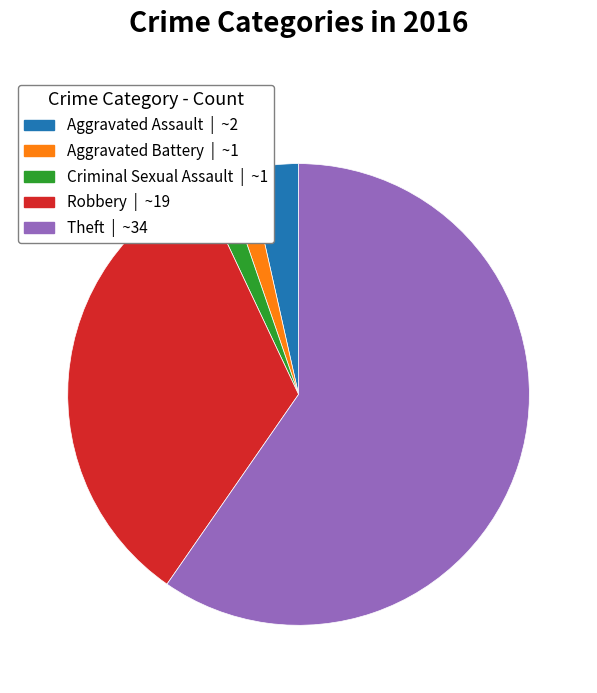

Does Robbery represent more than half of the total?

No